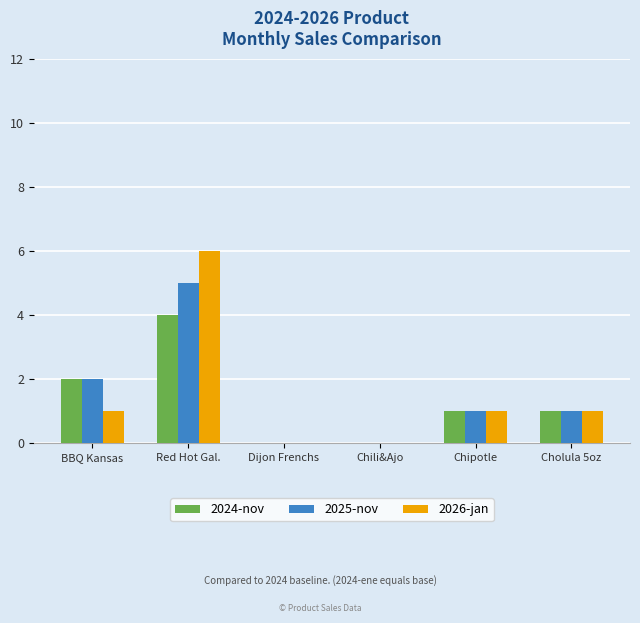

How many groups of bars are there?

6